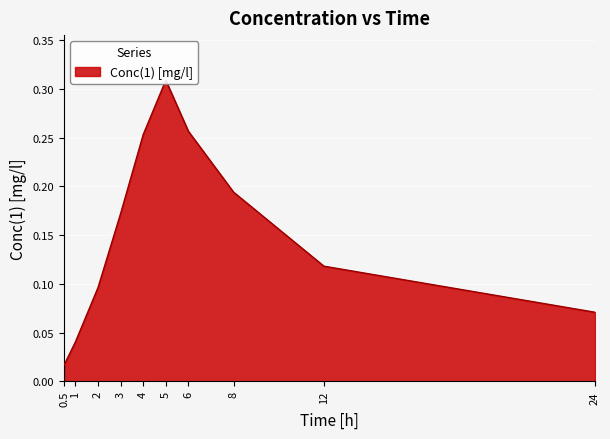

The chart shows a value of 0.0 at 2. True or false?

False